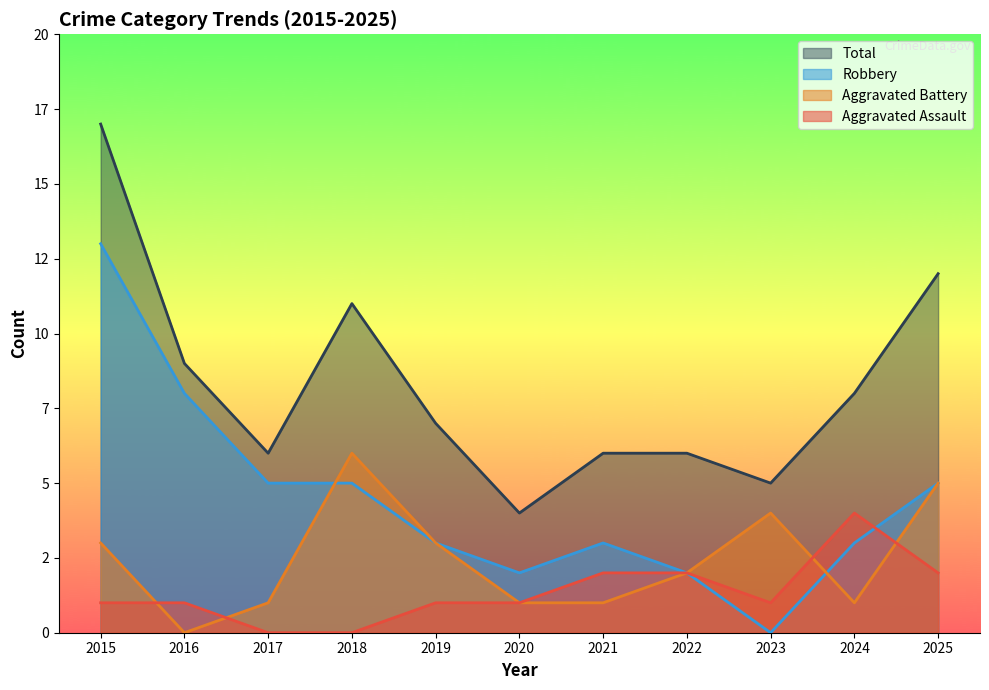

True or false: Aggravated Assault has a value of 2 at 2022.

True